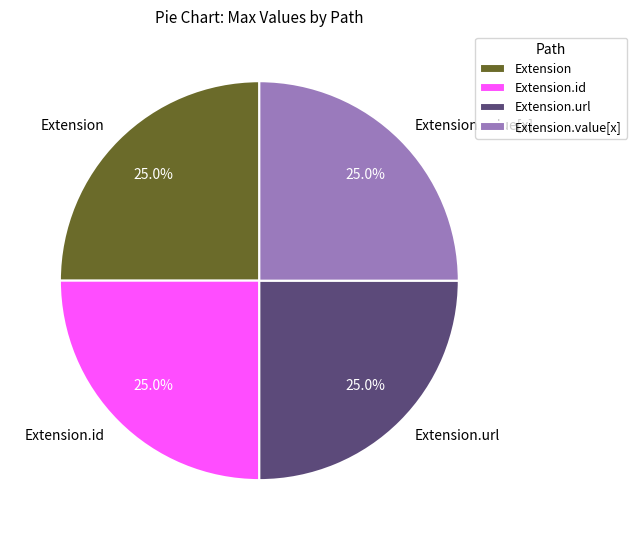

Is there any slice that represents more than half of the pie?

No